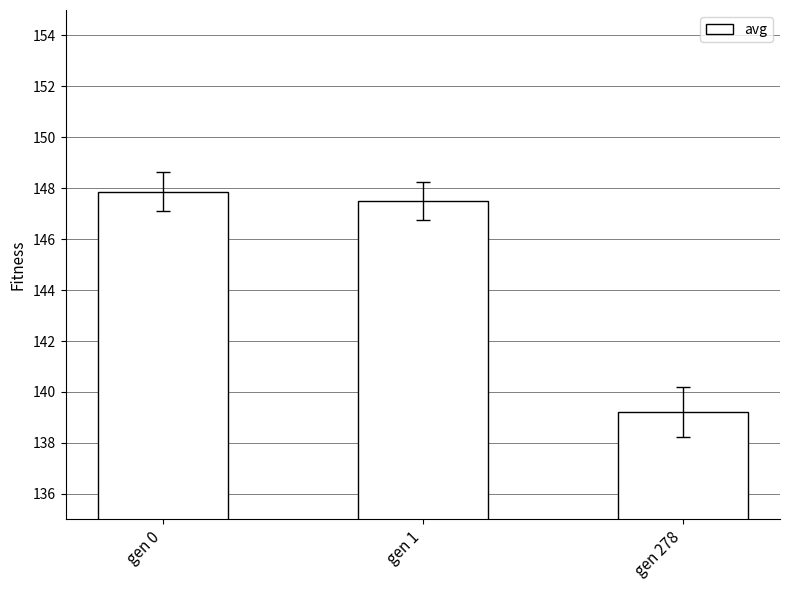

How many data points are less than 147?

1